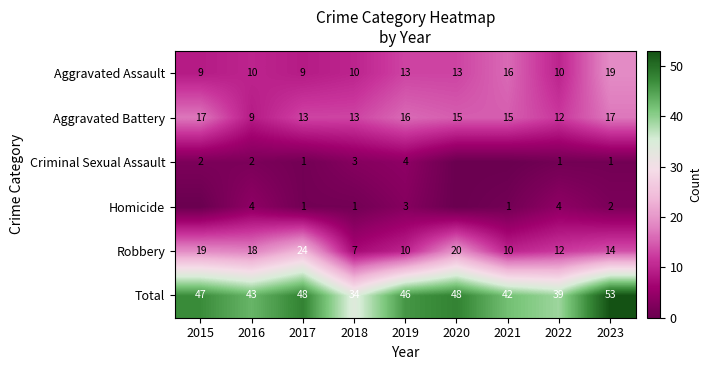

What is the difference between the maximum and second lowest values in the Aggravated Battery series?

5